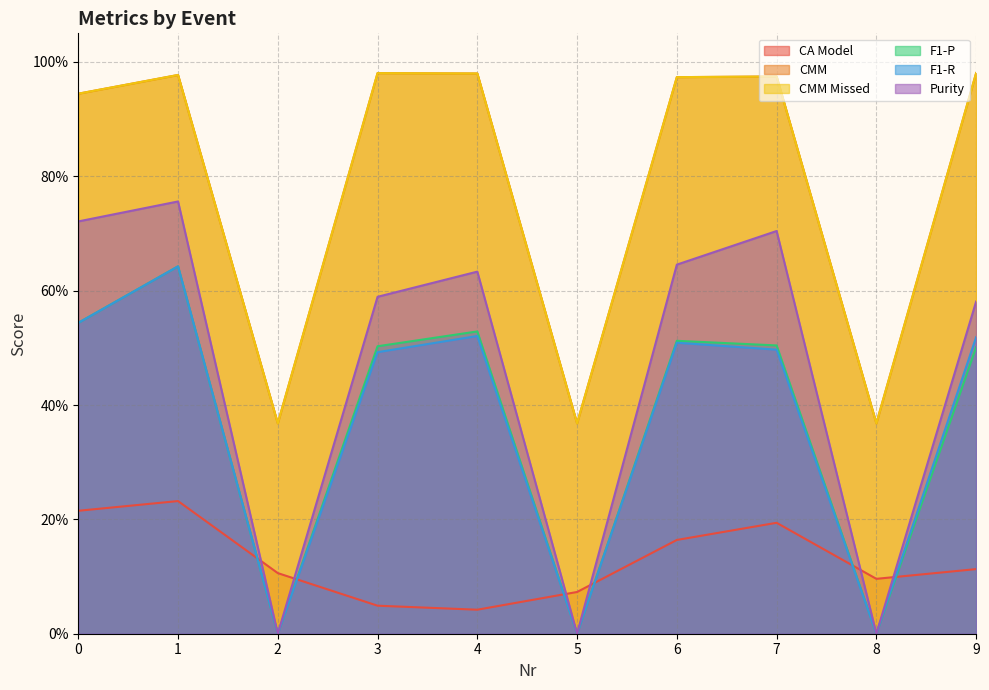

How many lines are shown in the chart?

6